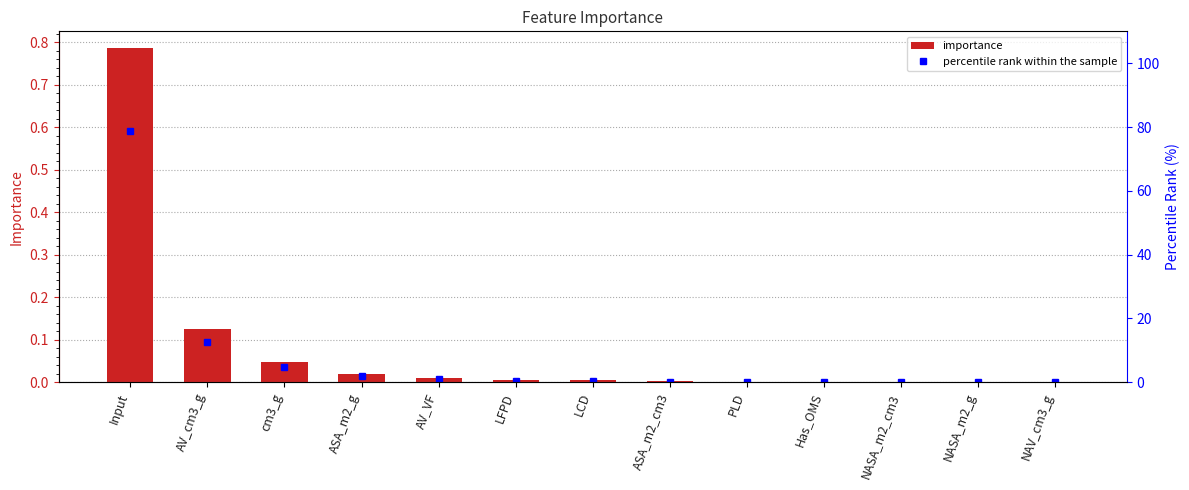

How many groups of bars are there?

13